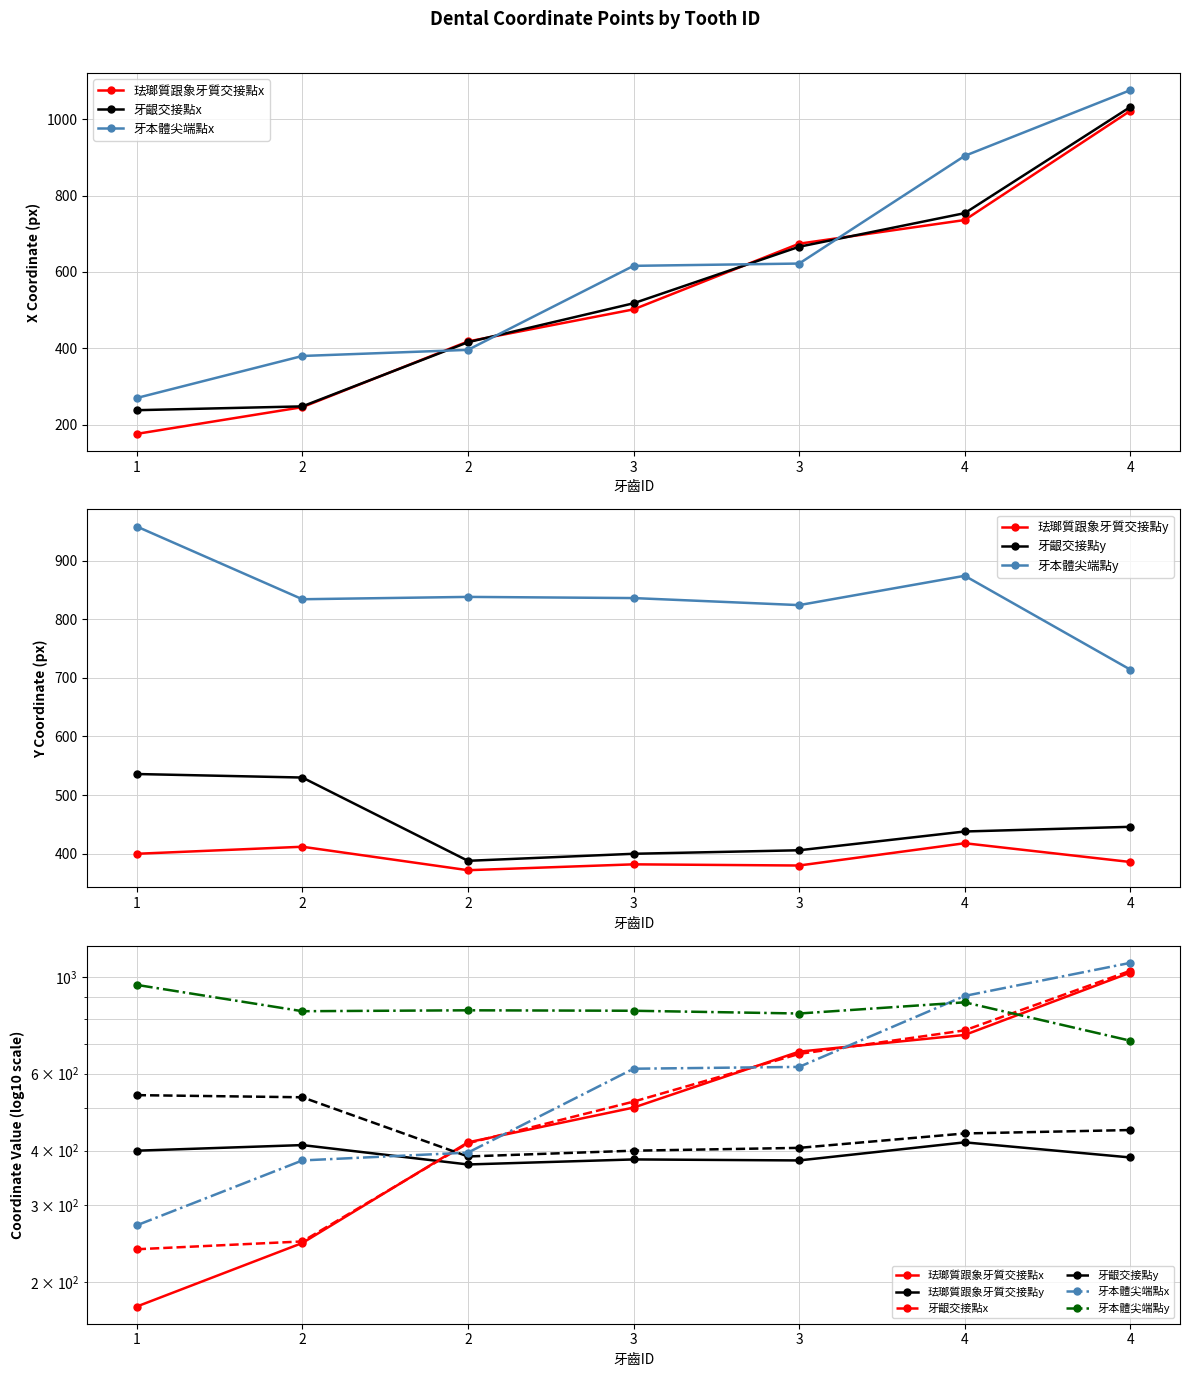

At which label does 牙本體尖端點y reach its minimum?

4